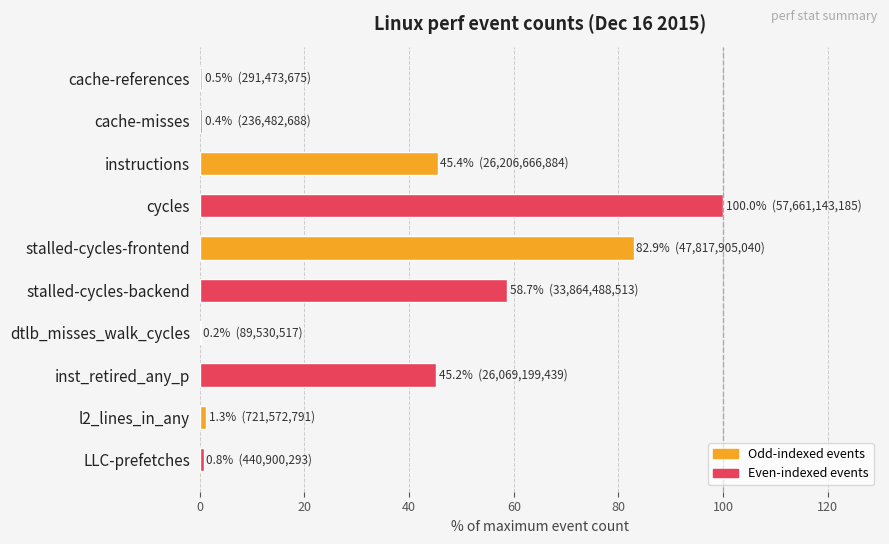

Which category has the highest value across all series?

cycles